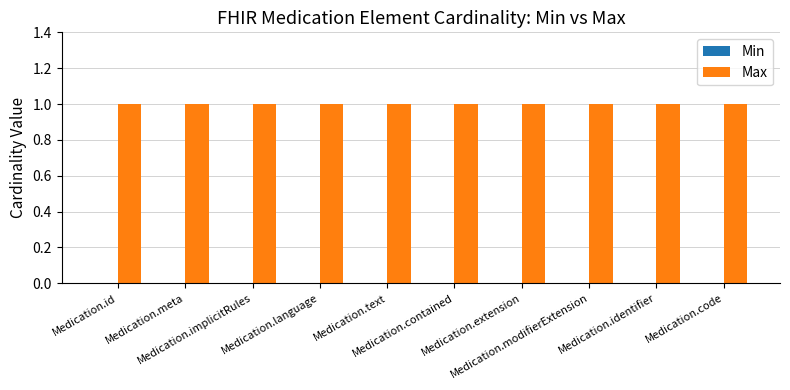

List the series in order of their overall mean, lowest first.

Min, Max